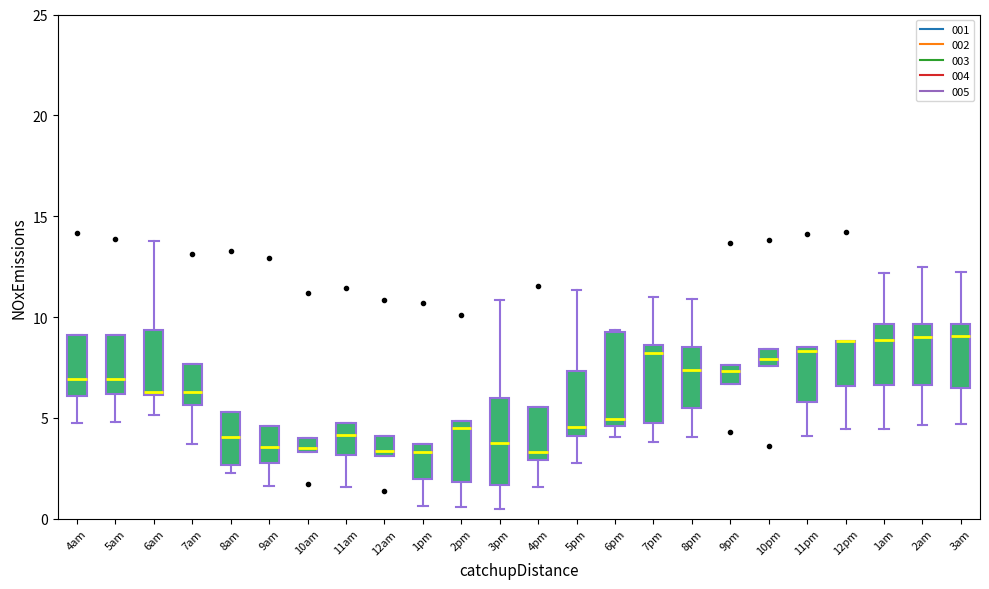

Where is the upper edge of the box for 9am on the y-axis? The values are not printed on the chart, so give them approximately, as read against the axis.

4.5